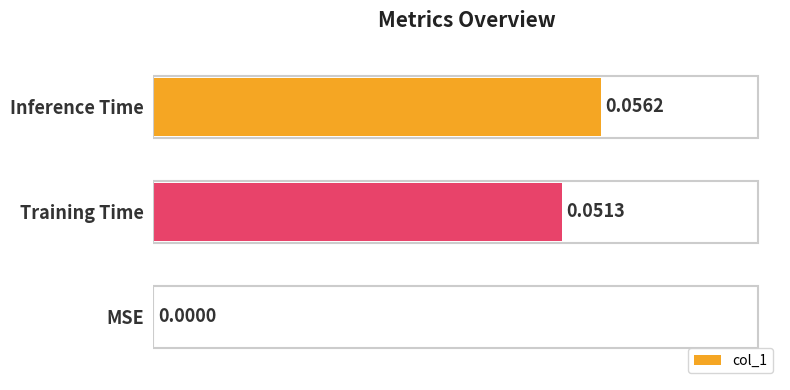

At which label is the value closest to 0?

MSE